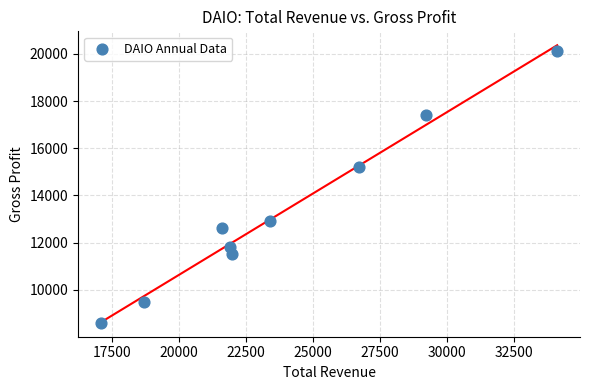

What Y value in the scatter plot is closest to 14350?

15200